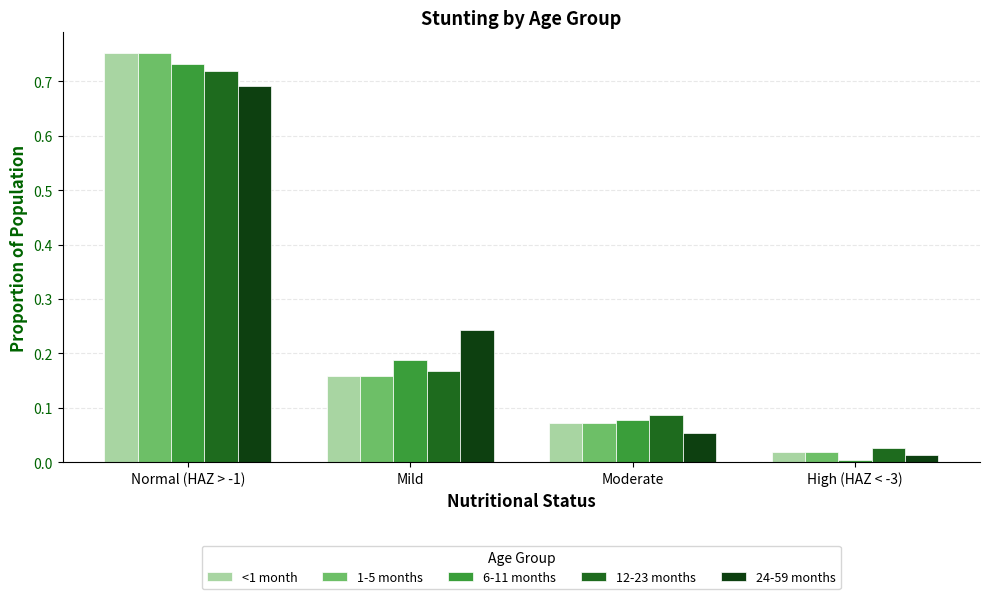

What is the label of the 4th bar from the left?

High (HAZ < -3)